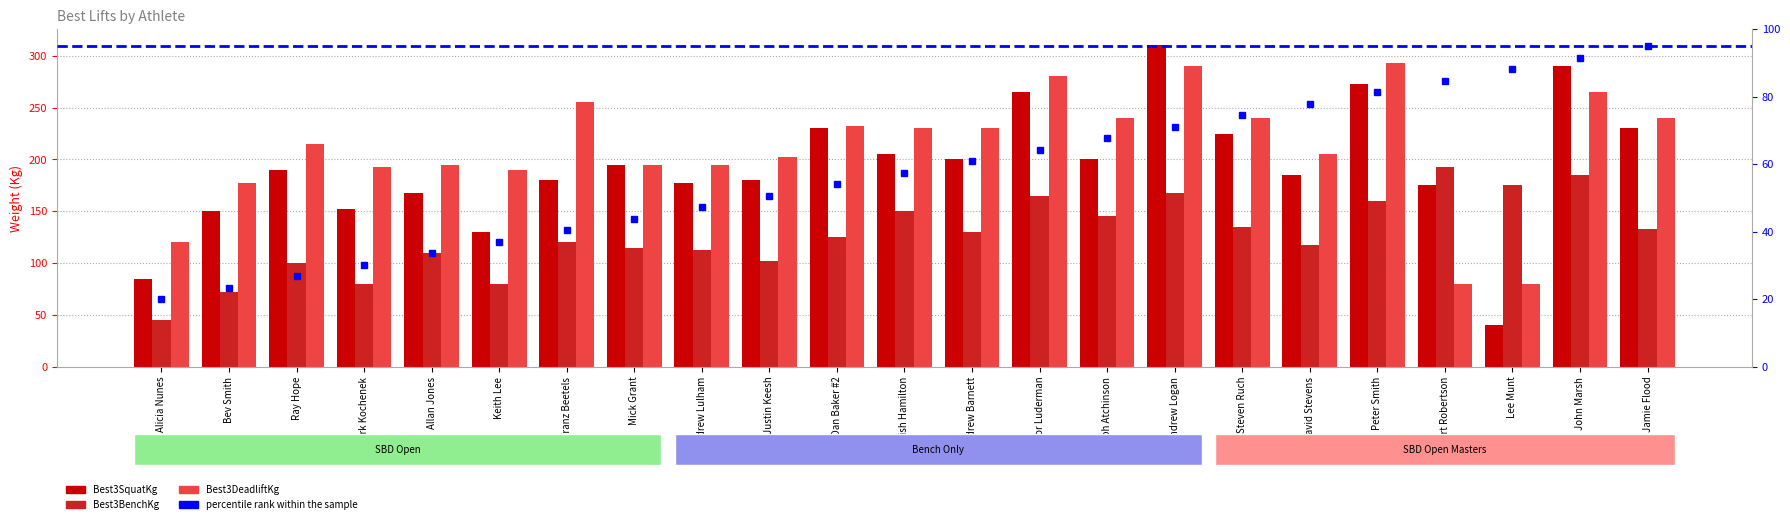

What is the minimum value for Best3DeadliftKg?

80.0